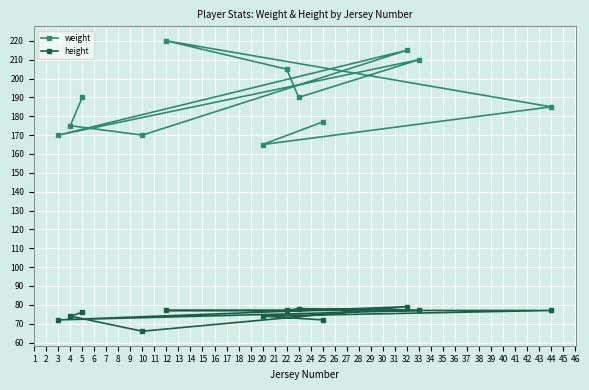

Rank the series by their maximum value, from lowest to highest.

height, weight